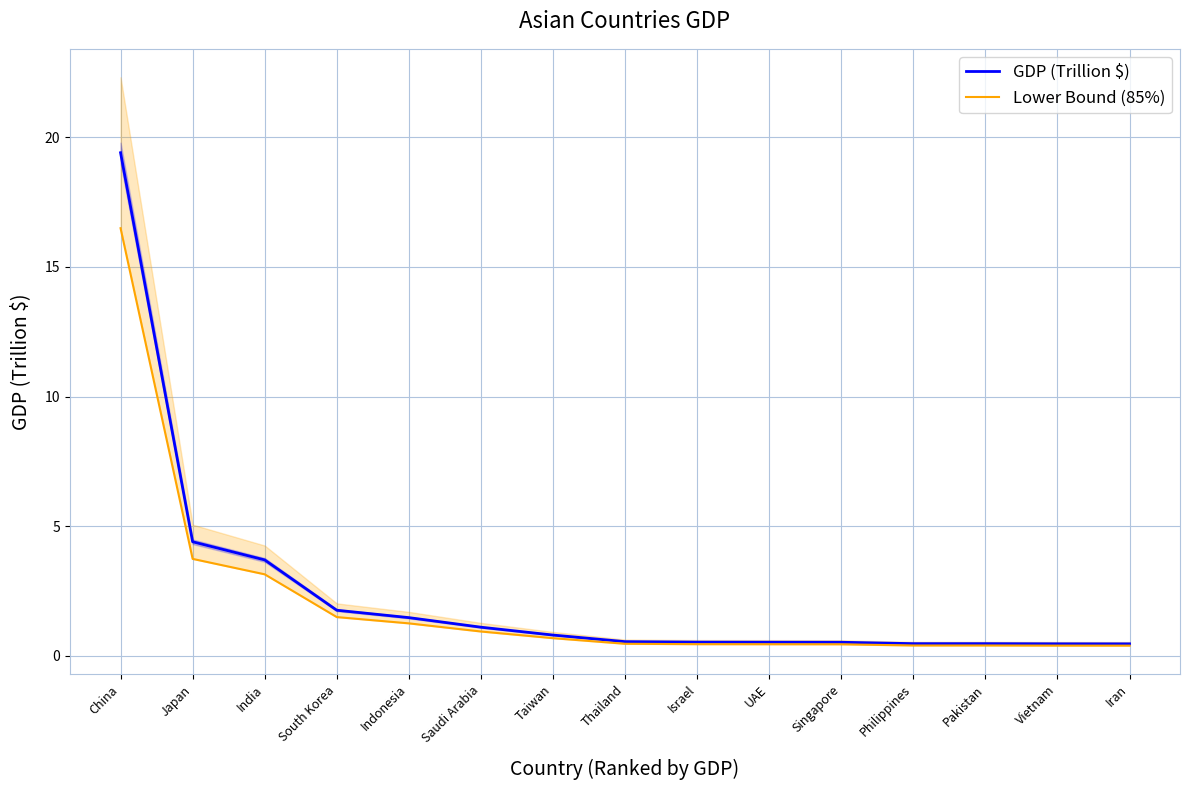

What is the total value across all series at Pakistan?

0.9